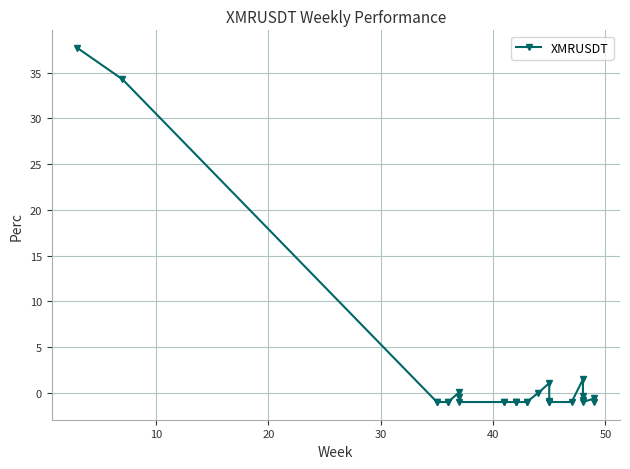

How many data points are above 0?

5